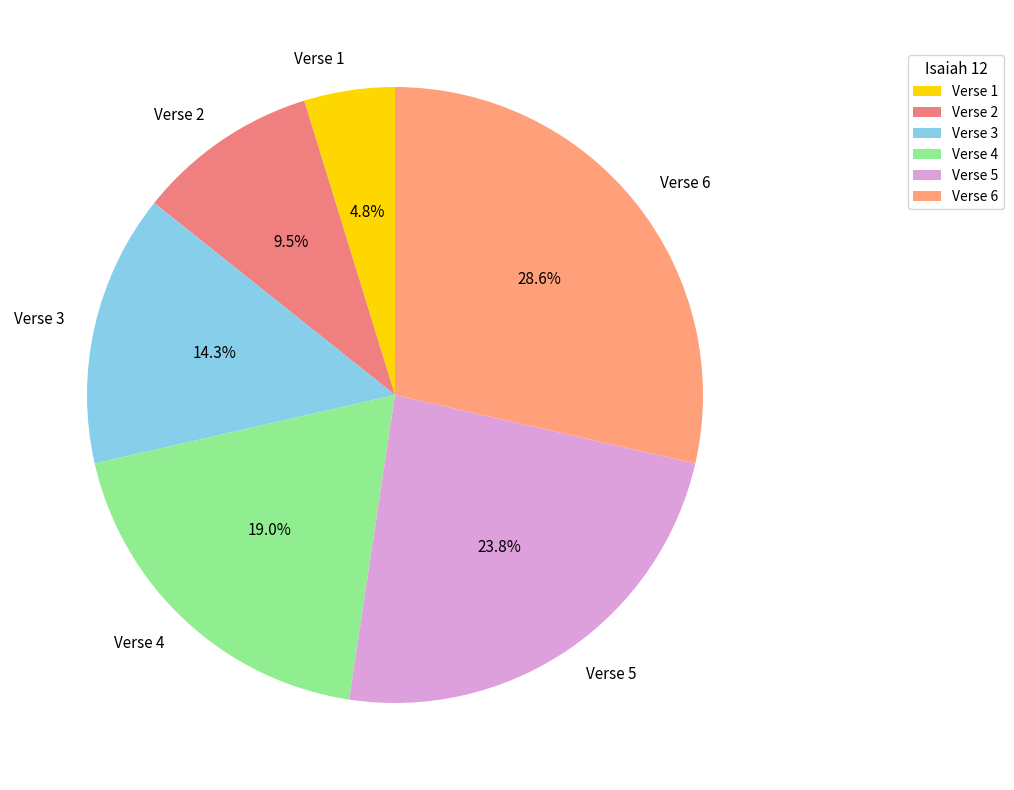

What percentage is the Verse 6 slice, to the nearest percent?

29%